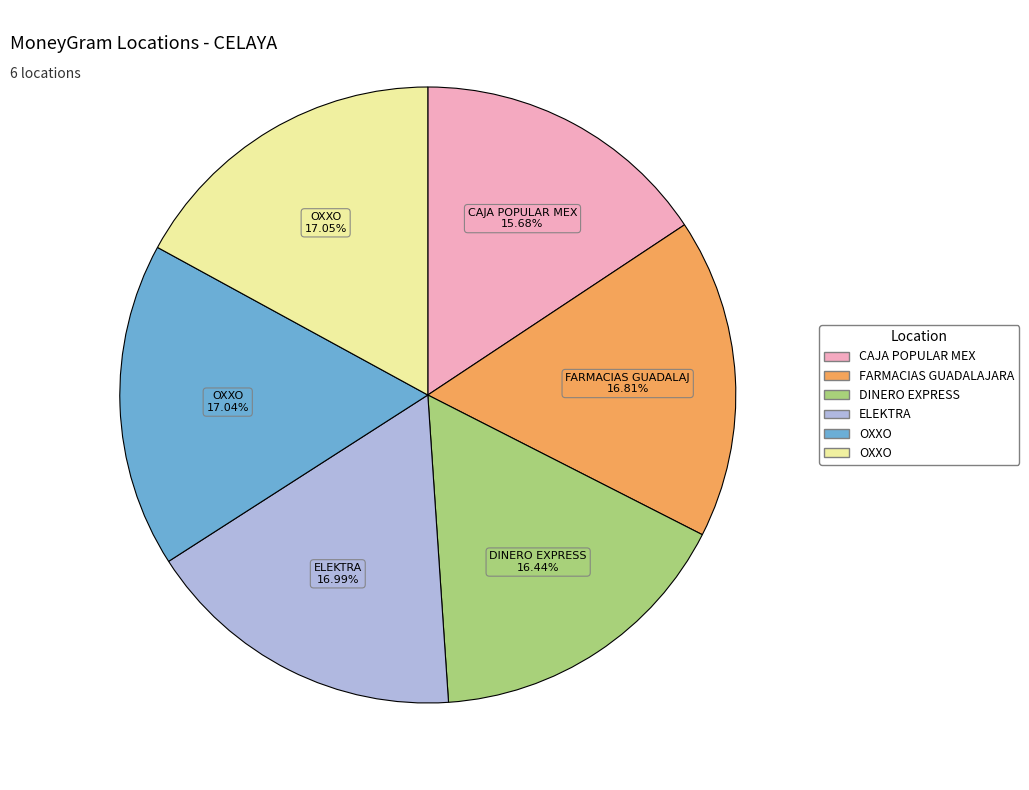

Is there any slice that represents more than half of the pie?

No